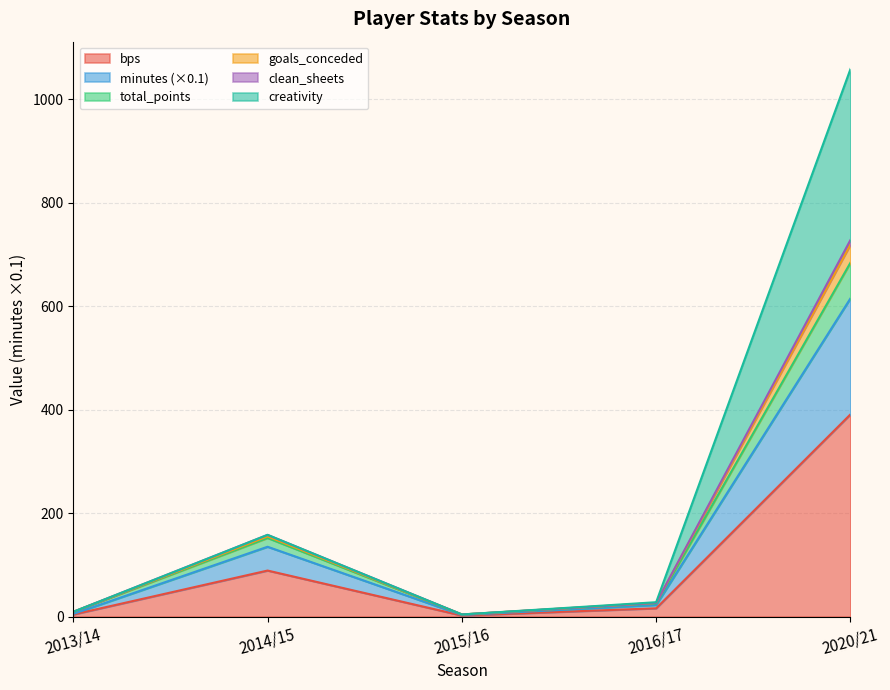

At which category is the sum across all series the highest?

2020/21